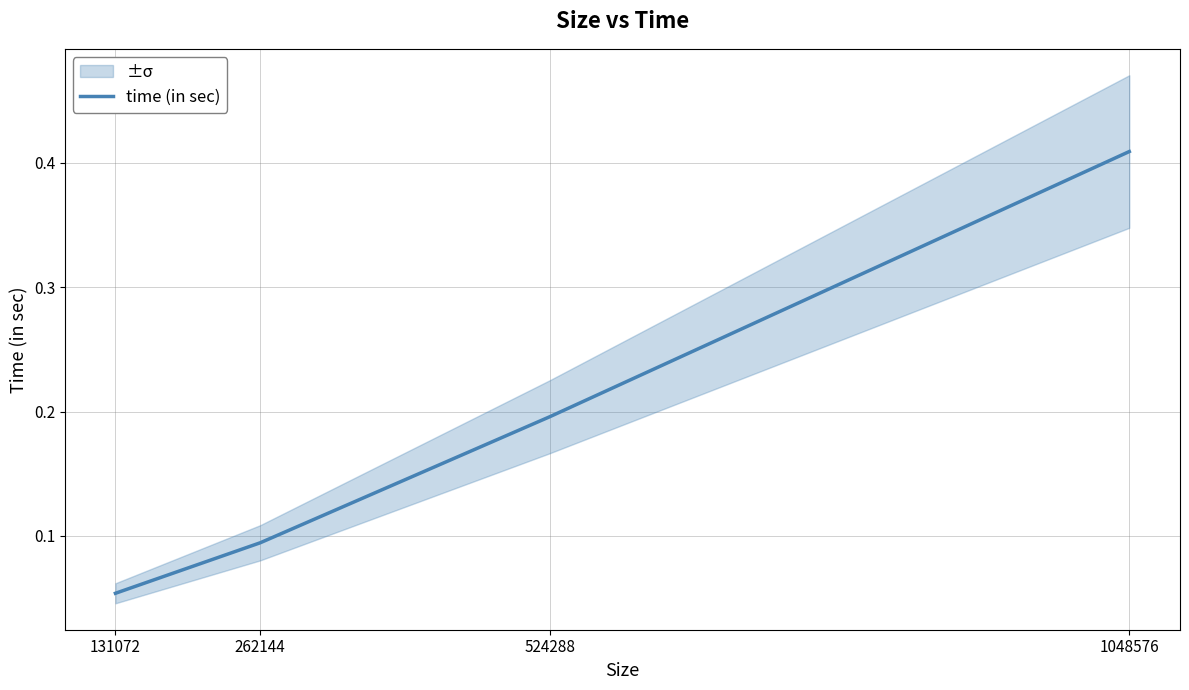

The chart shows a value of 0.1 at 131072. True or false?

True